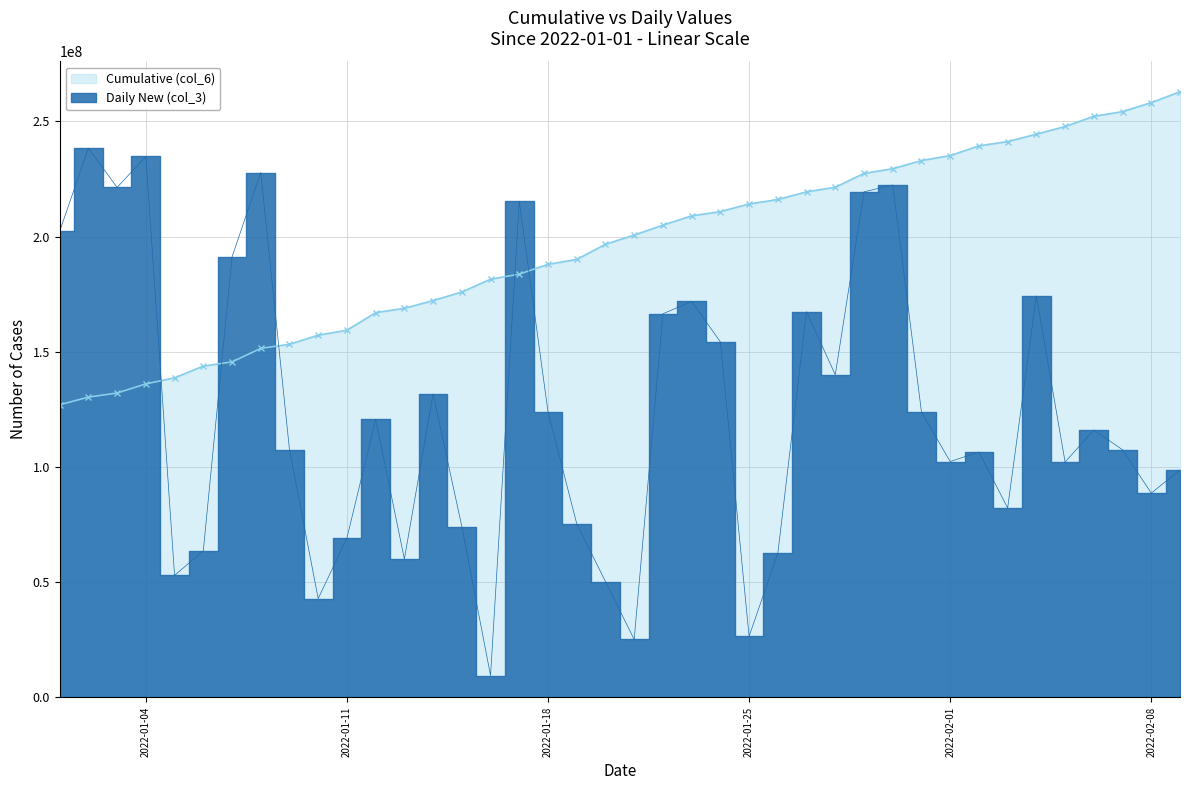

What is the minimum value for Cumulative (col_6)?

126986369